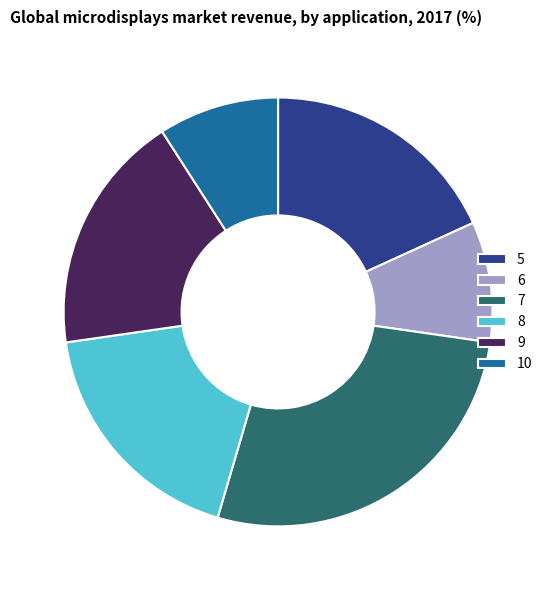

How many slices are in this pie chart?

6